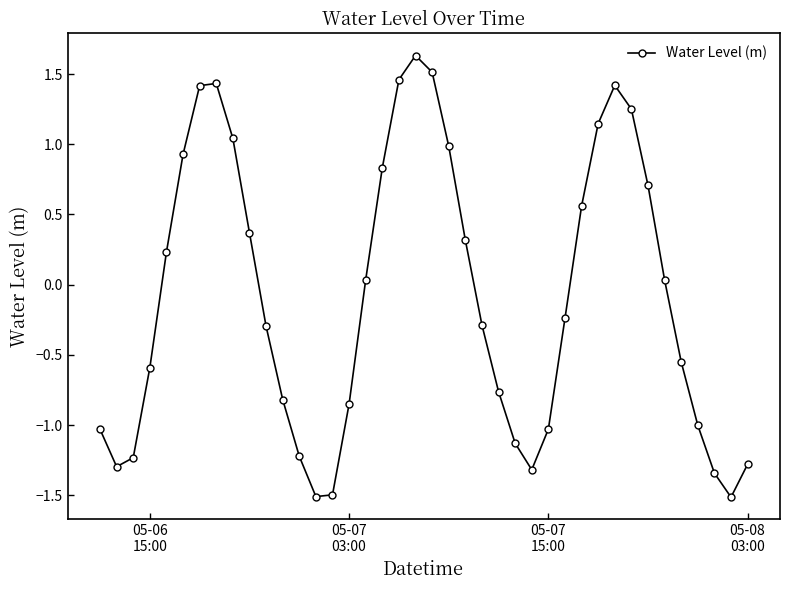

What is the difference between the maximum and minimum values?

3.1